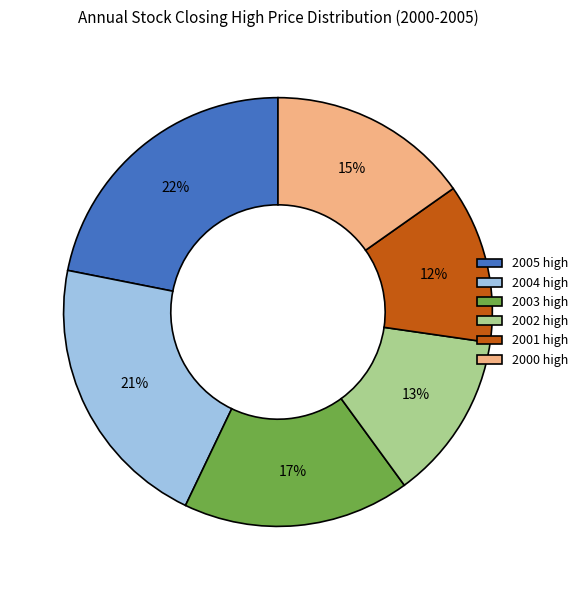

Combined, do 2002 high and 2001 high account for over 50%?

No